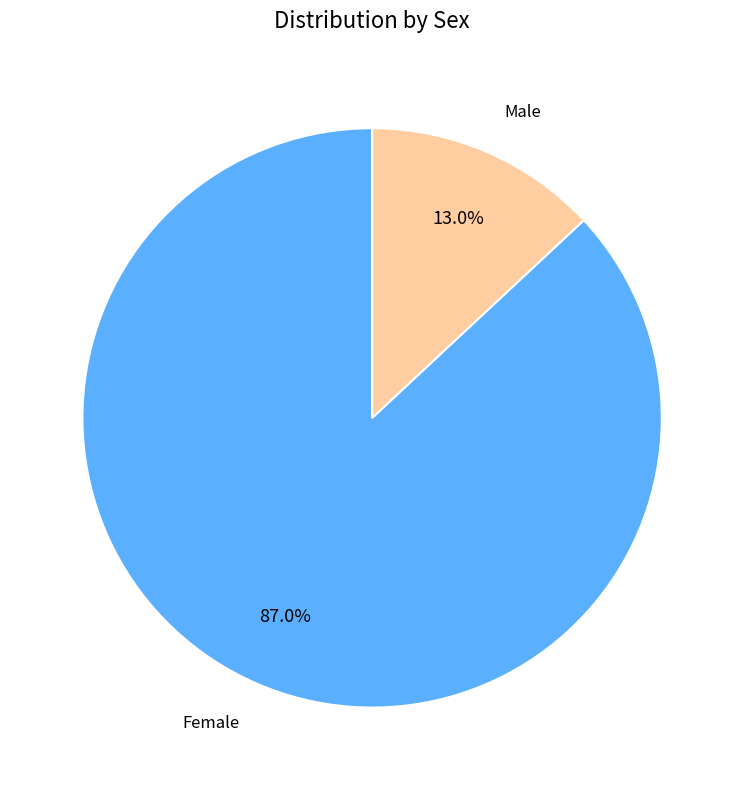

Is there any slice that represents more than half of the pie?

Yes